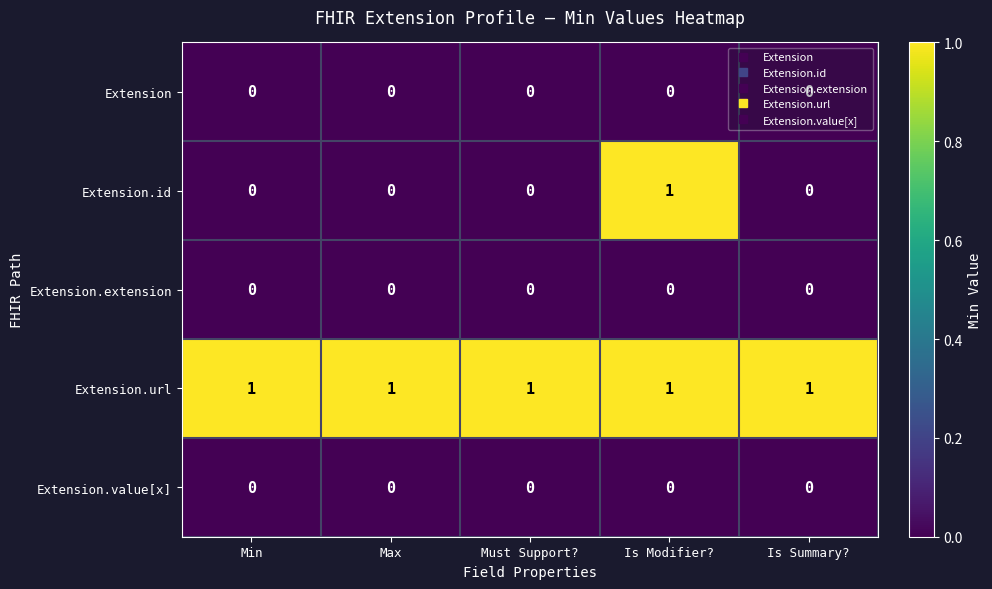

Count the number of data series in this chart.

5